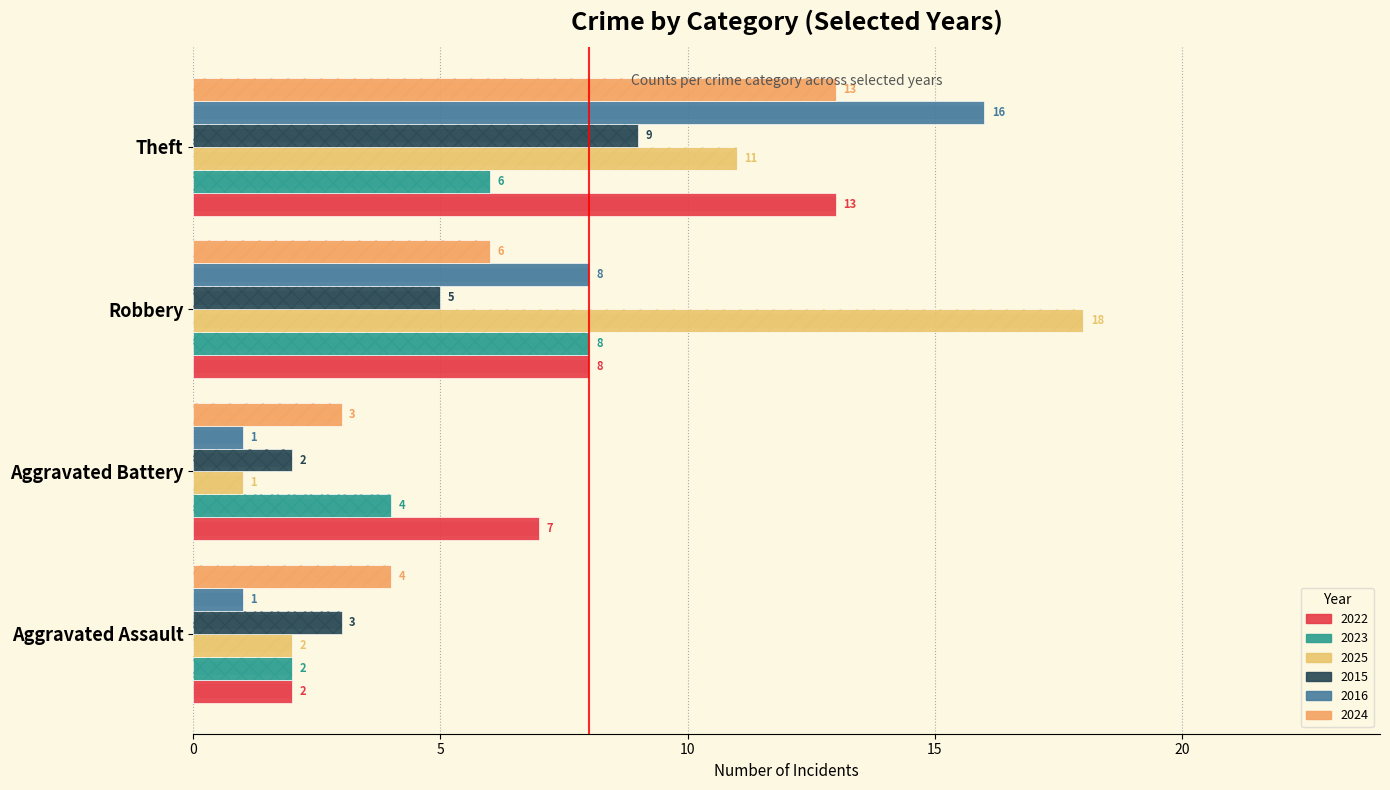

What is the spread (max minus min) of values at Aggravated Battery?

6